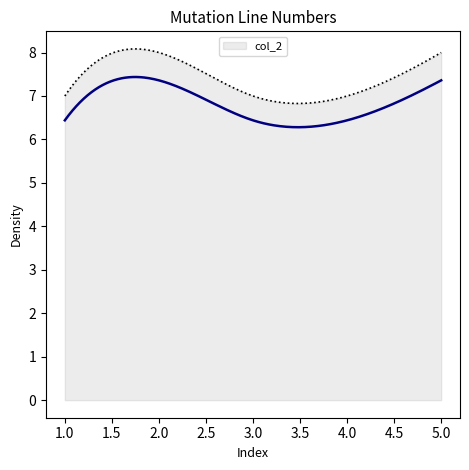

What is the value of the 5th point from the left?

8